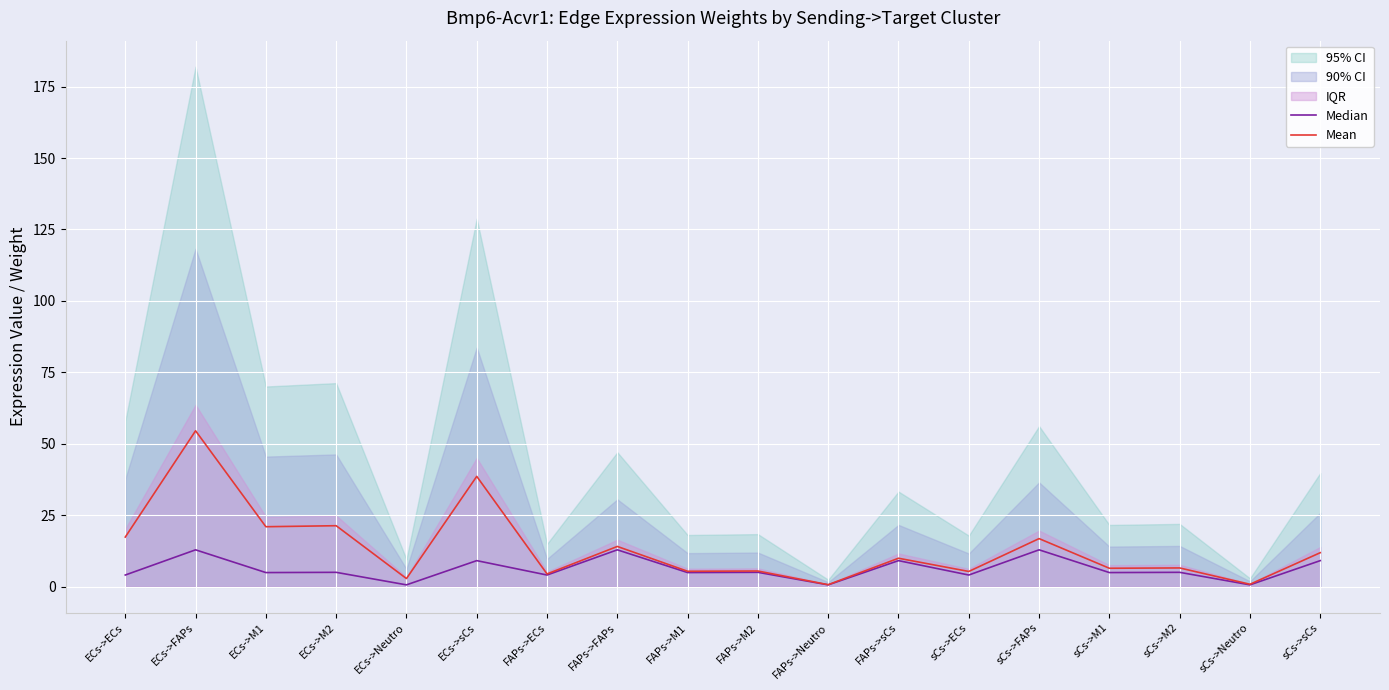

What position from the right is FAPs->FAPs?

11